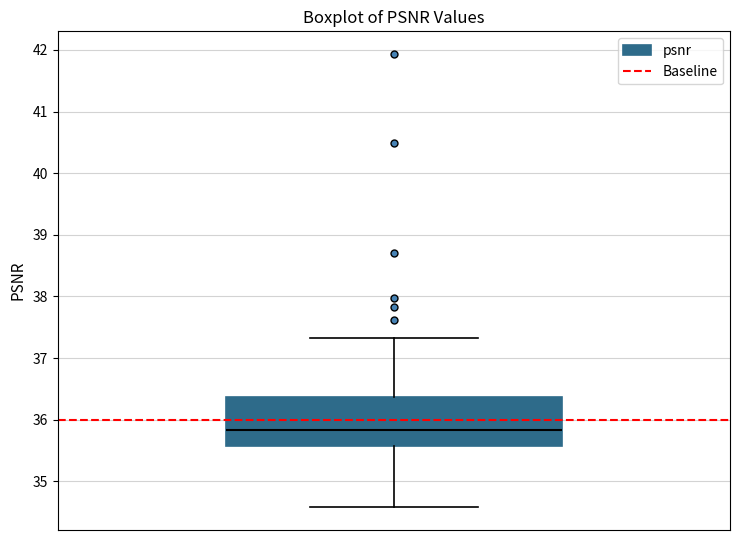

Where does the median line of the box sit on the y-axis? The values are not printed on the chart, so give them approximately, as read against the axis.

35.8